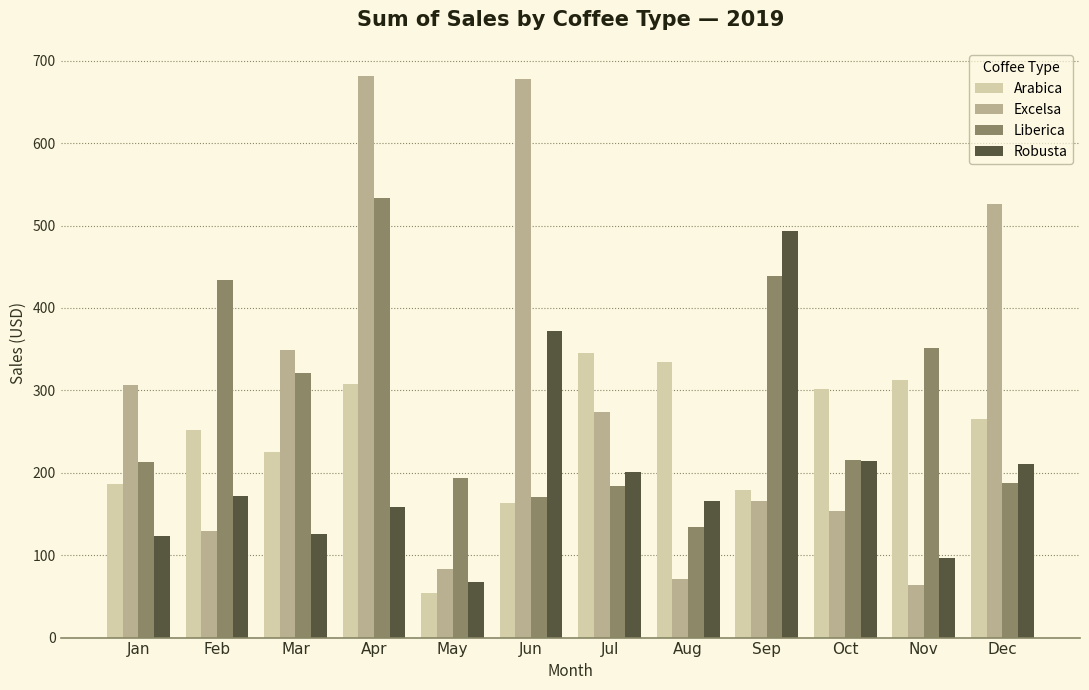

What are all the series names shown in the legend?

Arabica, Excelsa, Liberica, Robusta